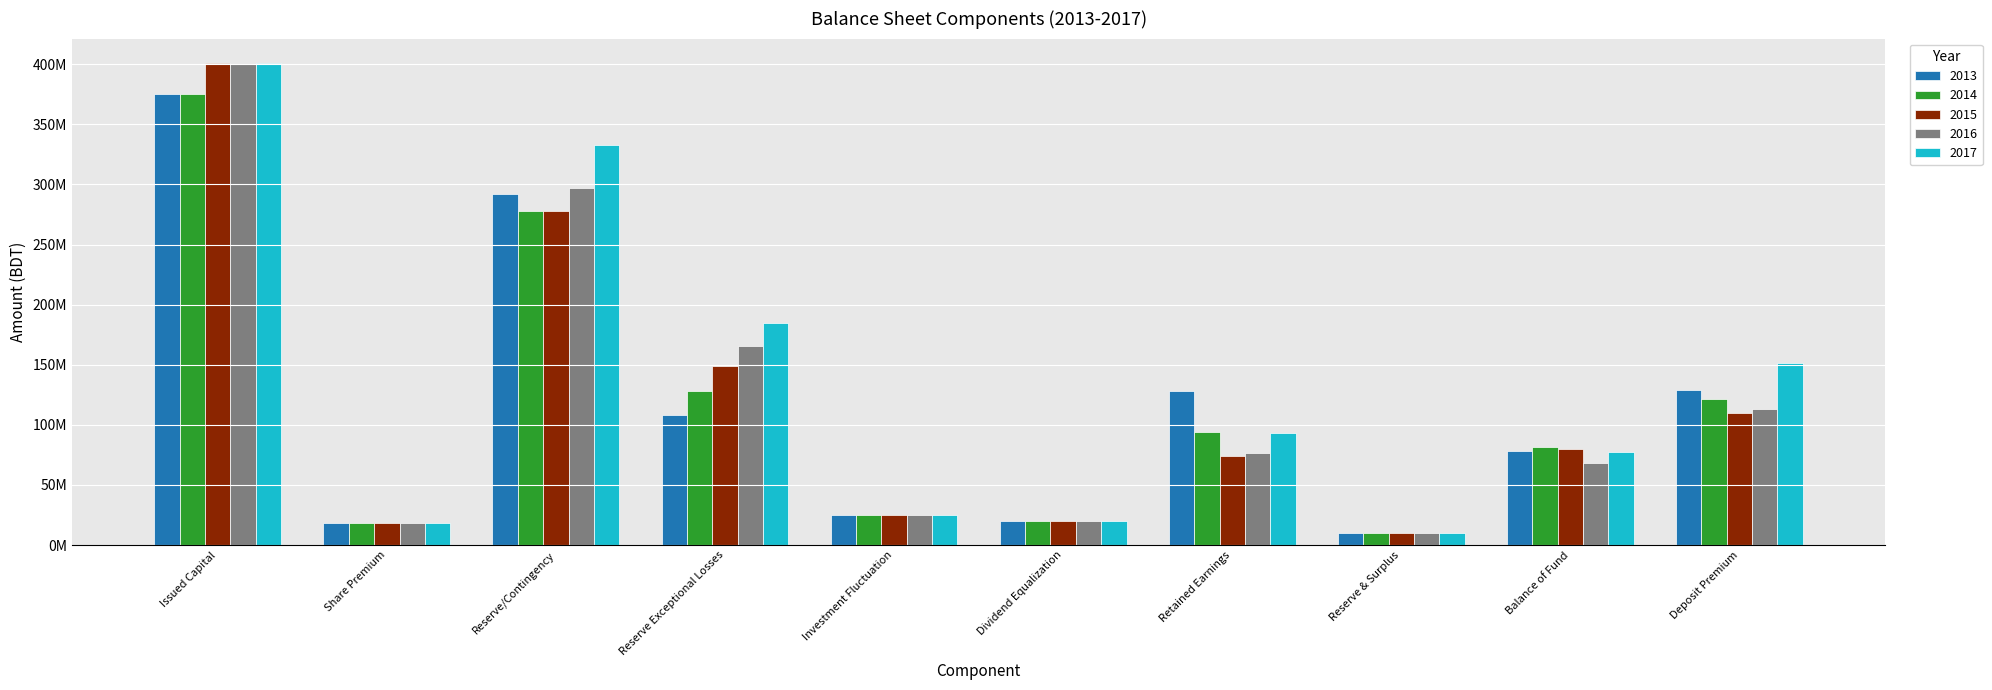

True or false: 2014 has a value of 26438471 at Dividend Equalization.

False